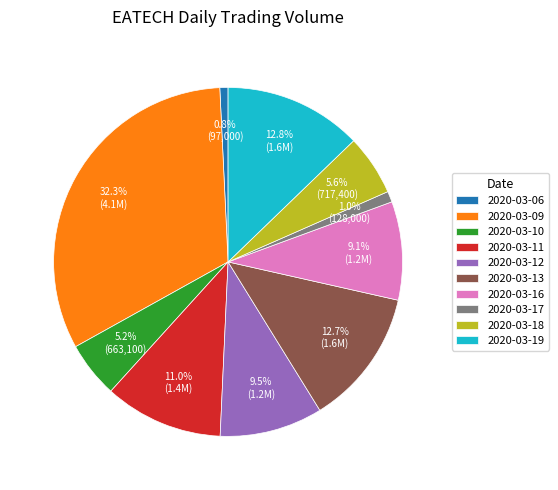

What percentage is the 2020-03-16 slice, to the nearest percent?

9%